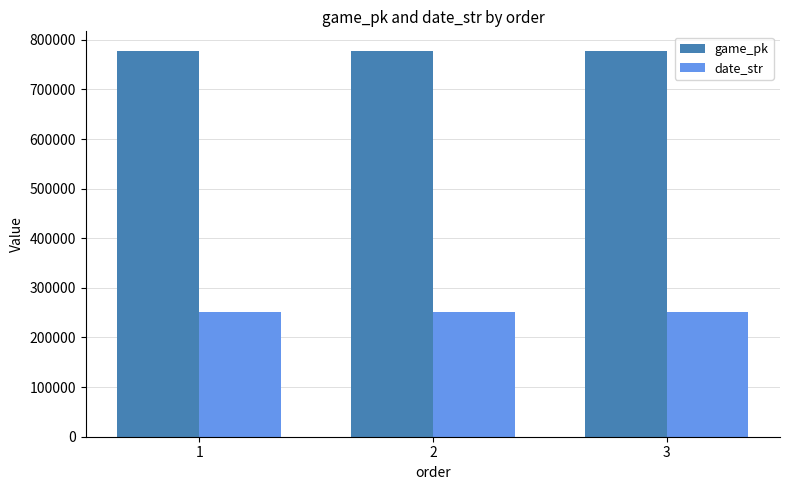

List the series in order of their peak value, highest first.

game_pk, date_str